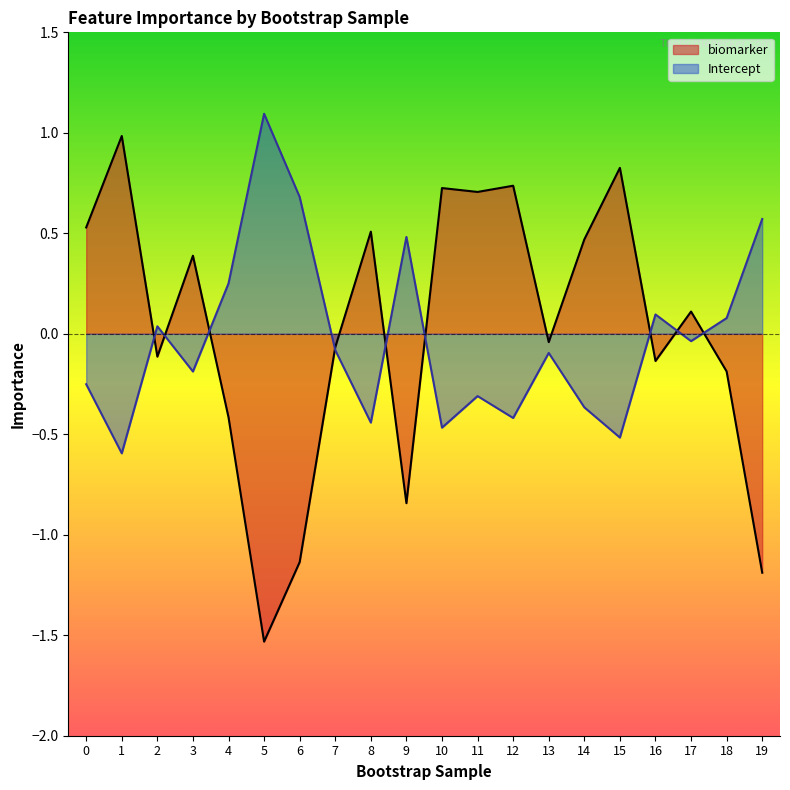

How many times do biomarker and Intercept cross each other?

9